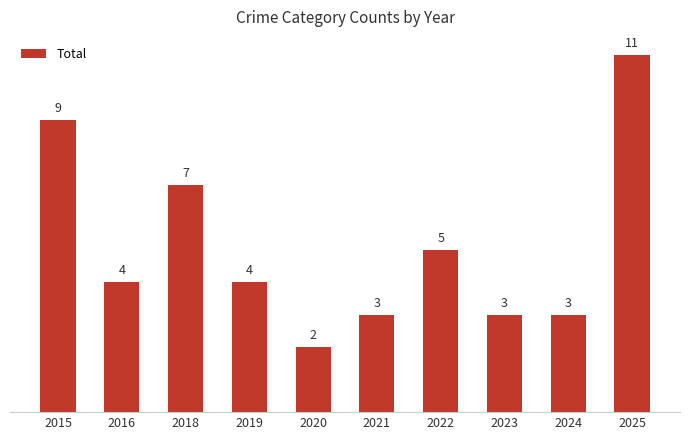

Is it true that the value at 2023 is 5?

False